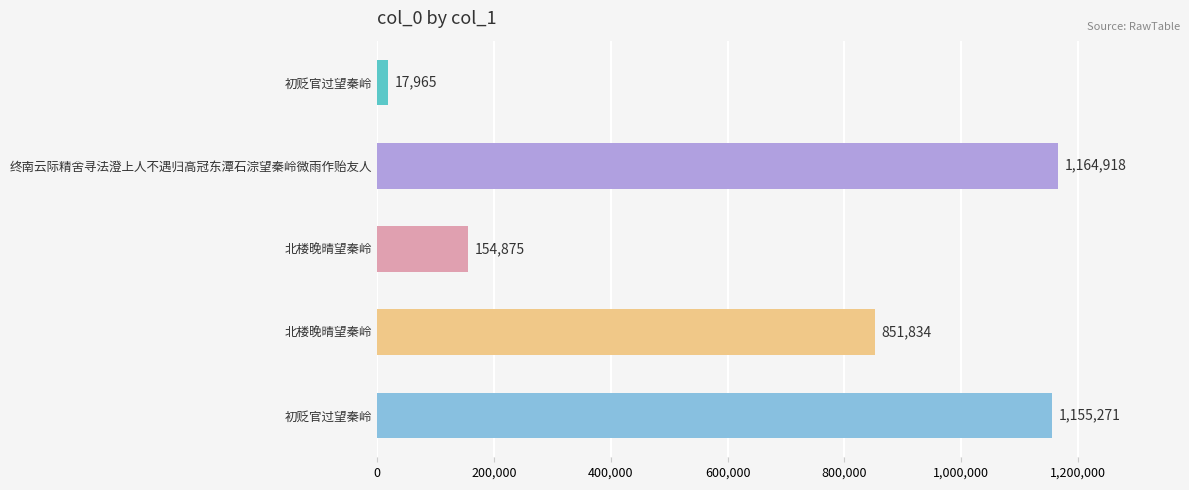

What is the maximum value shown in the chart?

1164918